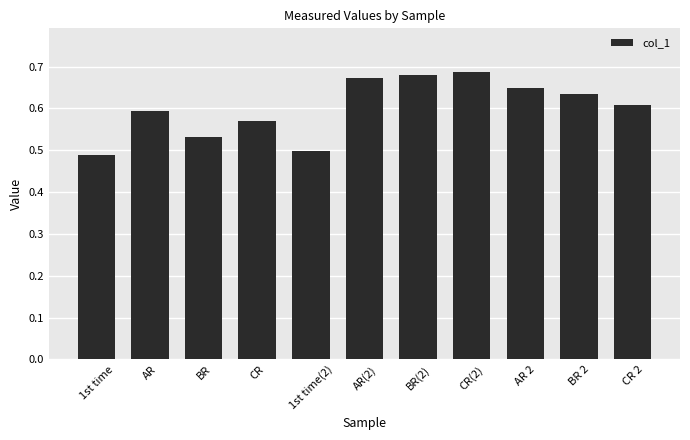

What is the sum of all values?

6.6